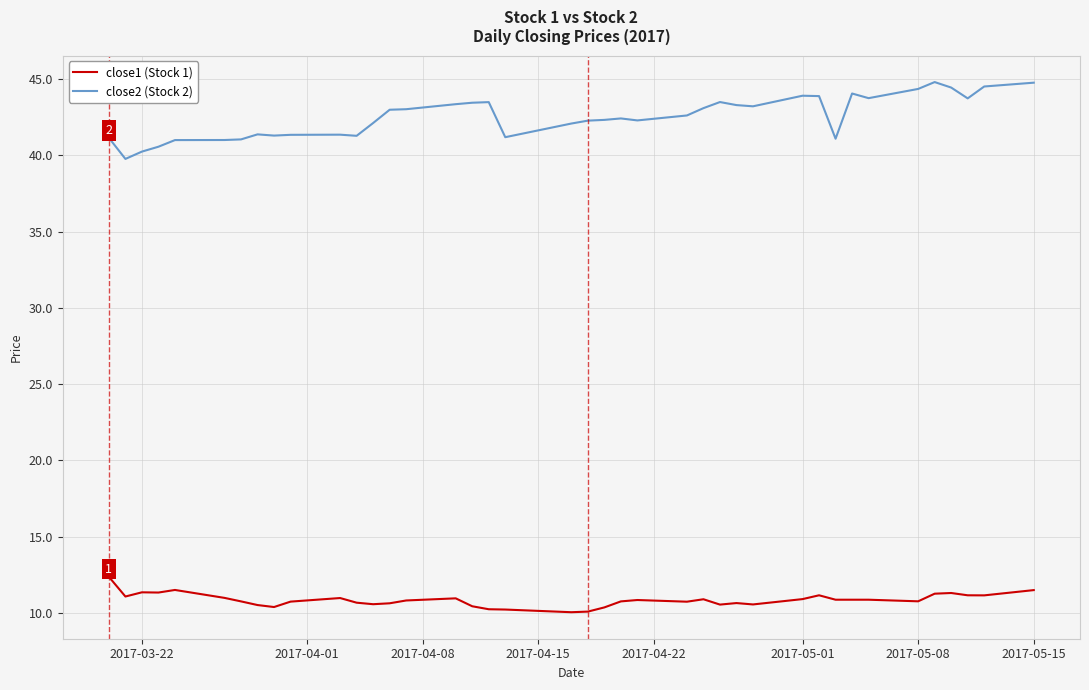

True or false: close2 (Stock 2) has more than 2 interior local peaks.

True